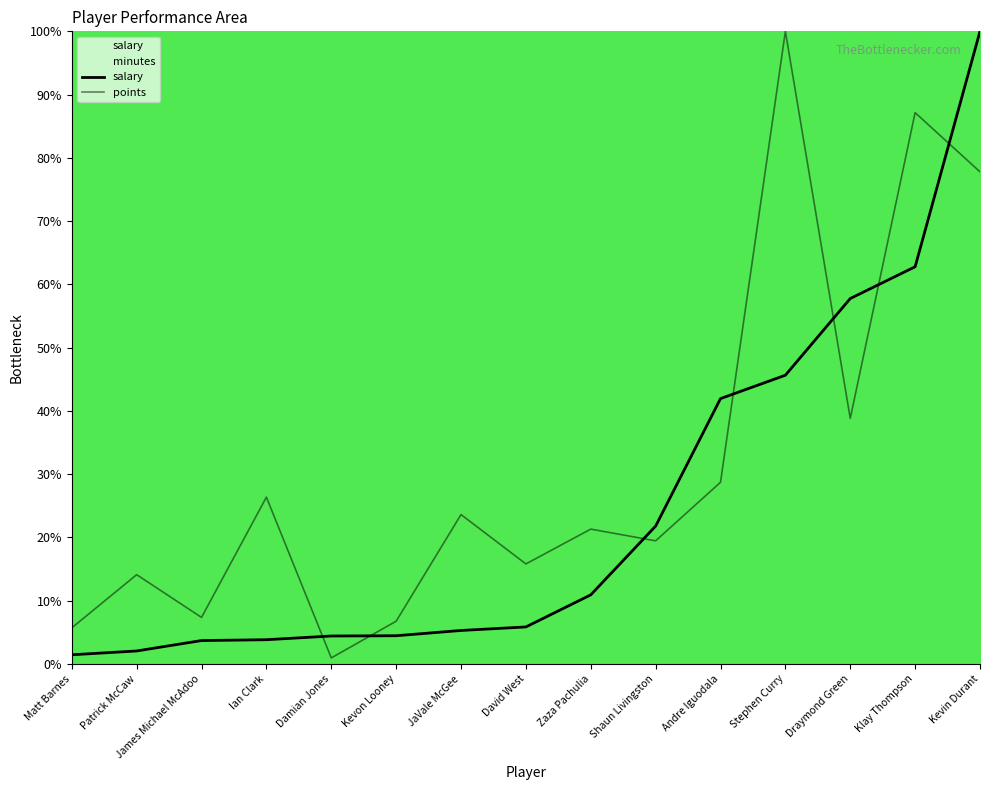

What is the sum of all salary values?

371.9